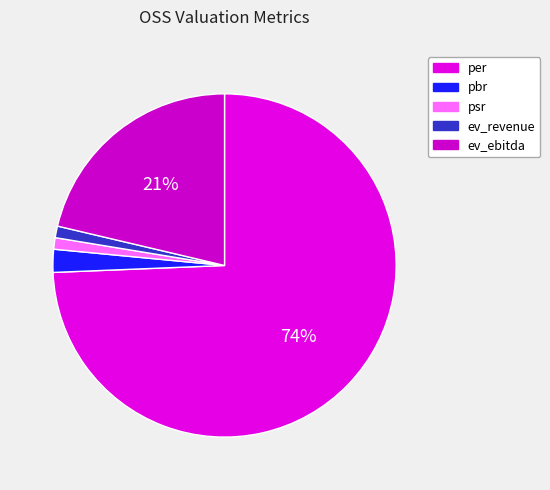

To the nearest percent, what is the average slice percentage?

20%